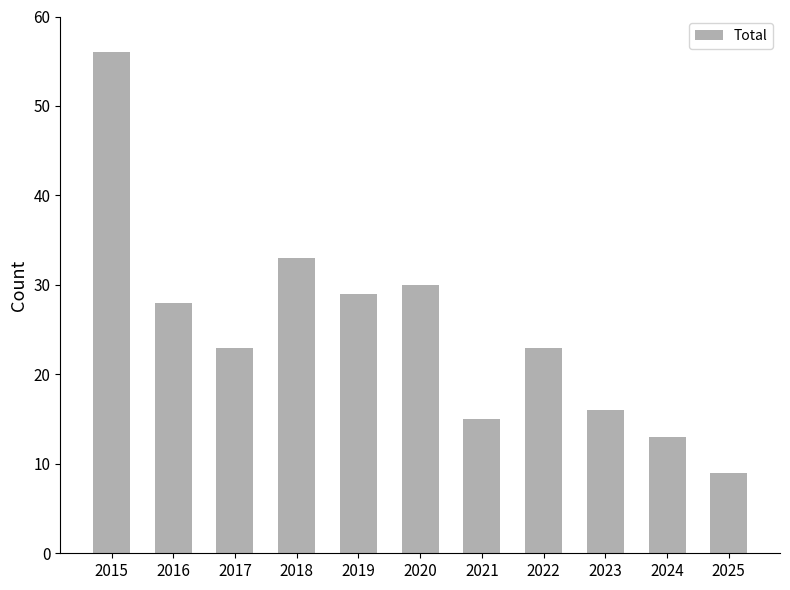

Which has a higher value, 2020 or 2016?

2020